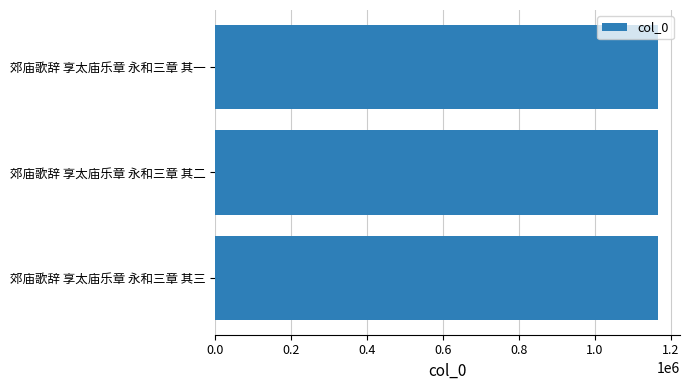

What is the maximum value shown in the chart?

1166425